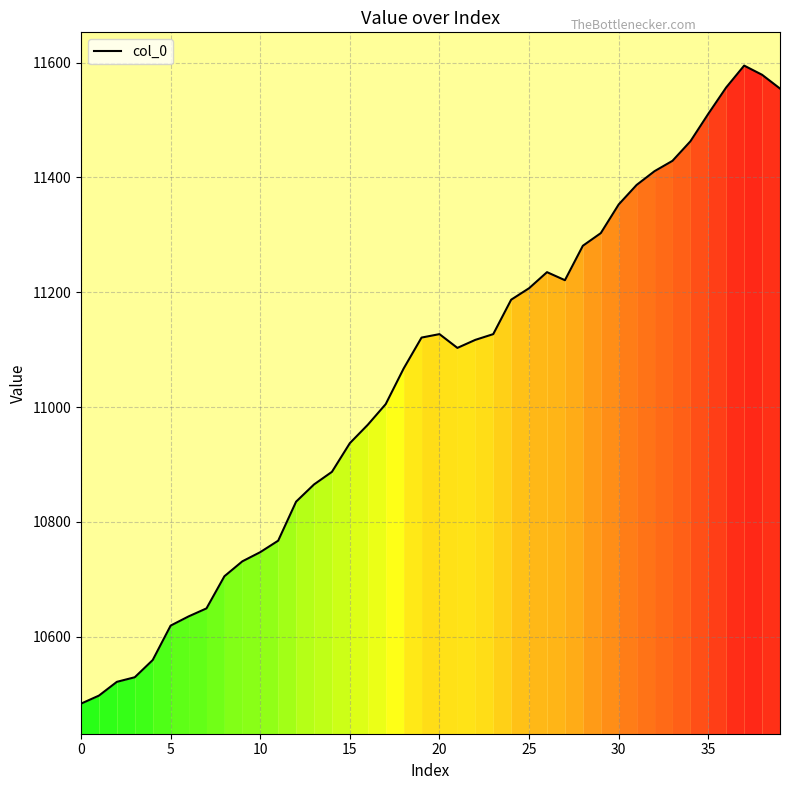

What is the maximum value shown in the chart?

11595